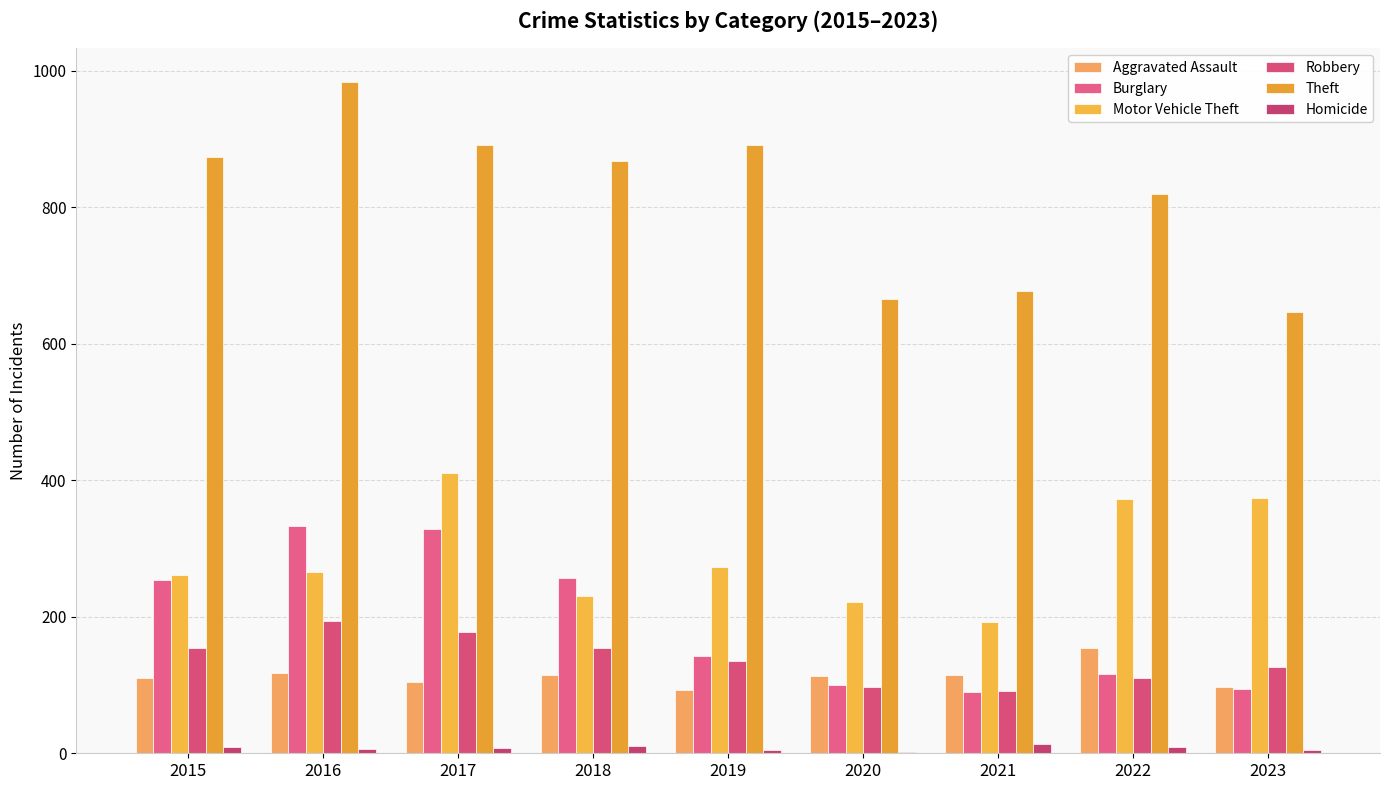

Does the chart contain stacked bars?

No